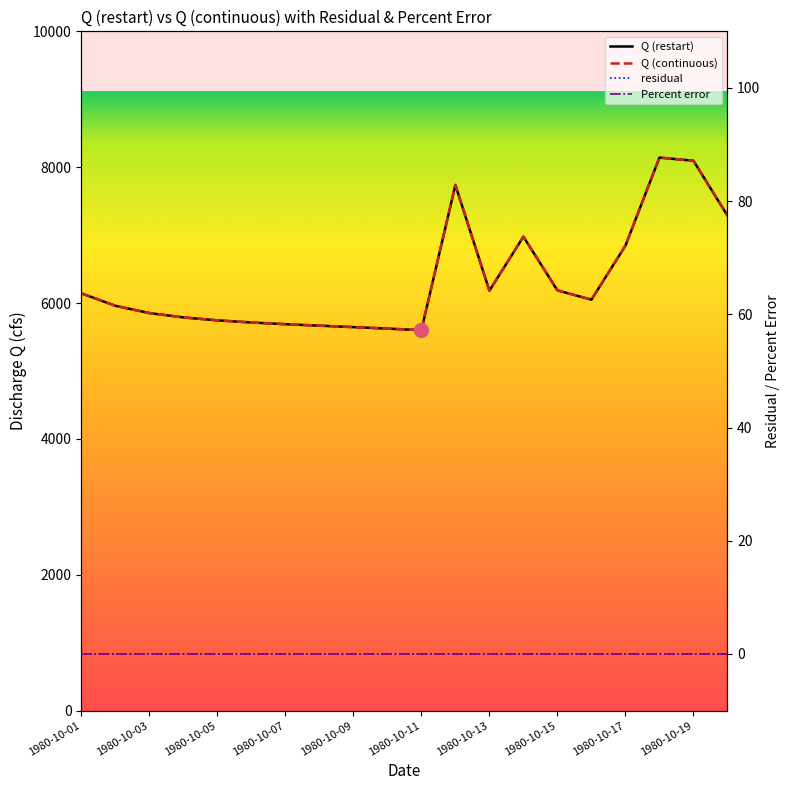

Is the value of residual at 1980-10-19 greater than the value of Q (continuous) at 18?

No